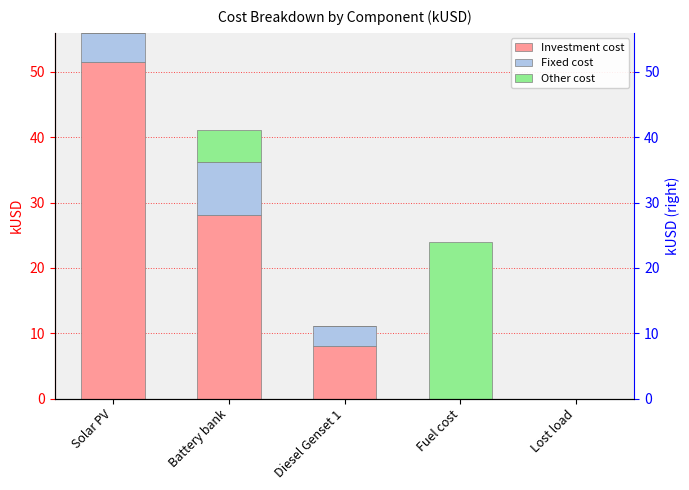

How many series are shown in this chart?

3